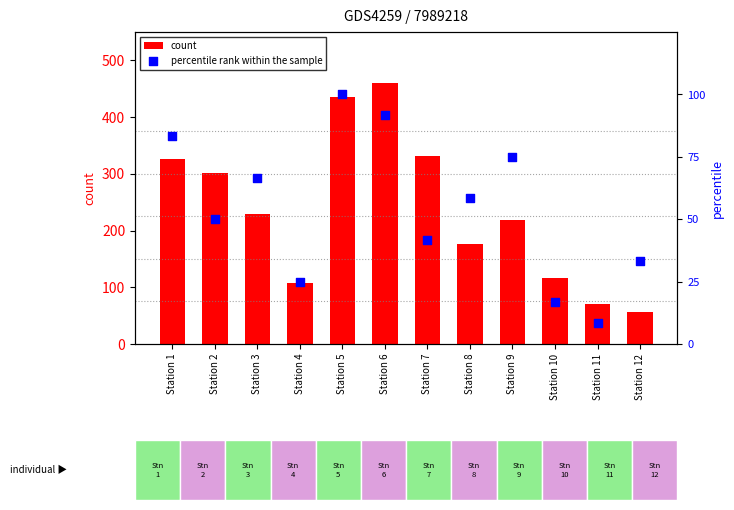

What are all the series names shown in the legend?

count, percentile rank within the sample